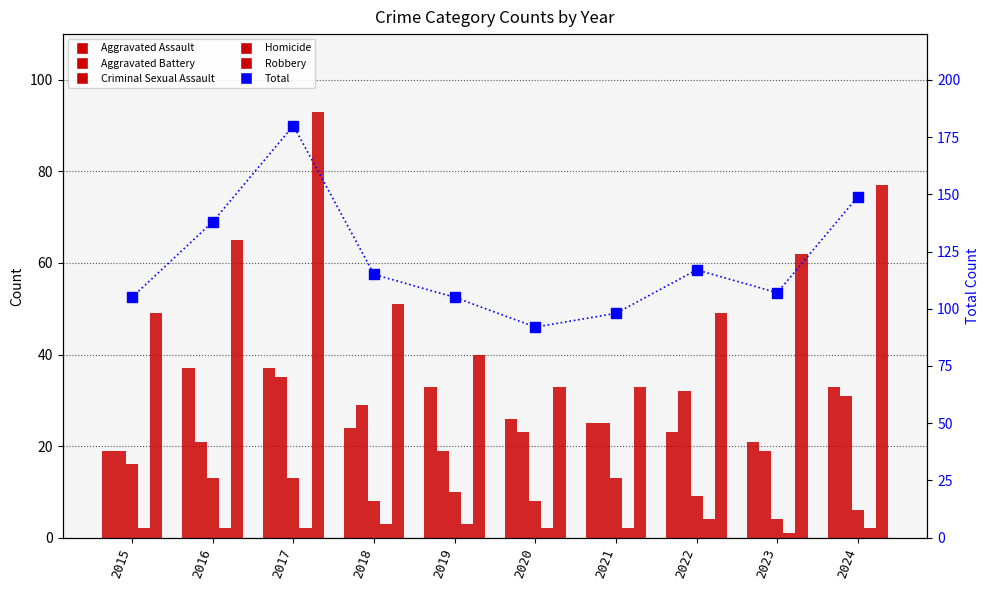

At which label does Robbery reach its peak?

2017